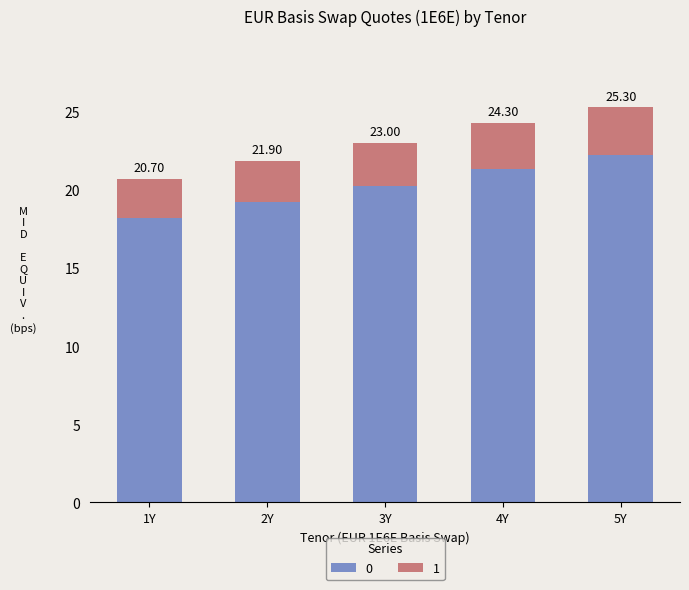

What position from the left is 4Y?

4